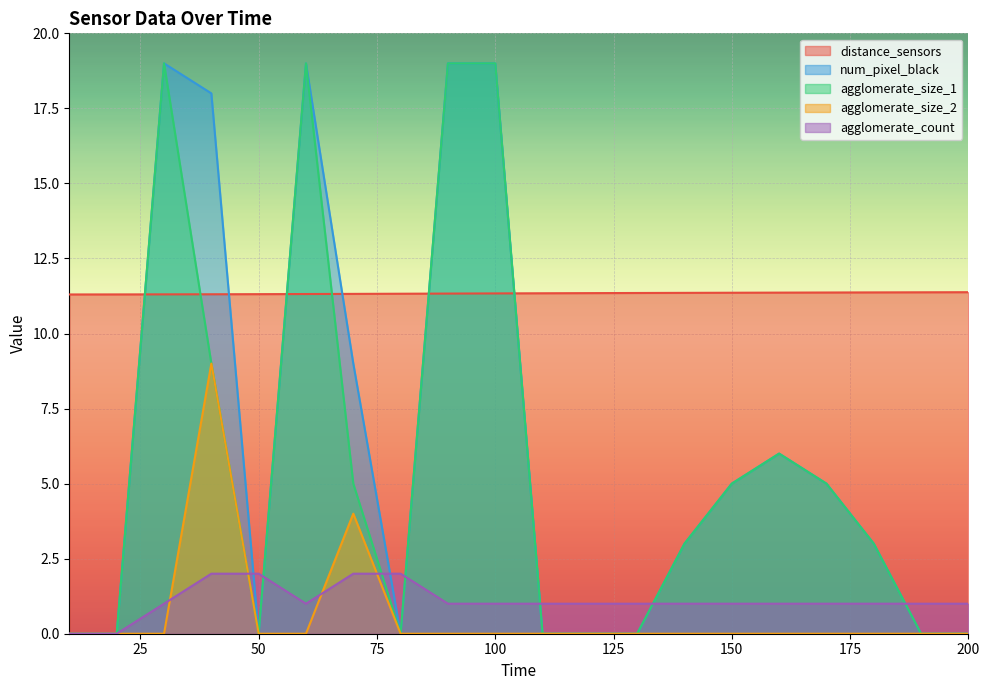

At which category is the sum across all series the highest?

100